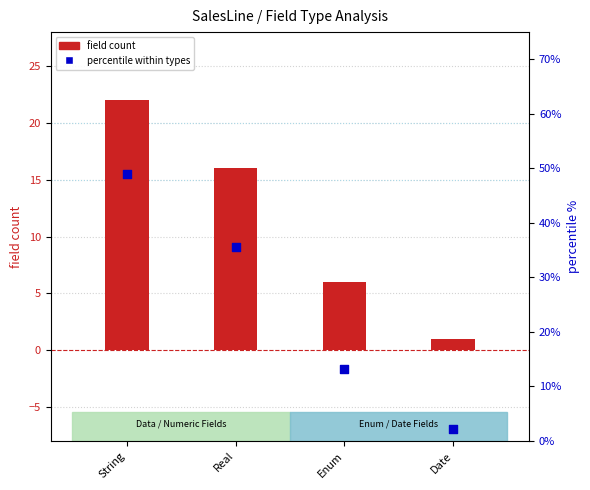

At how many categories does at least one series exceed 38?

1